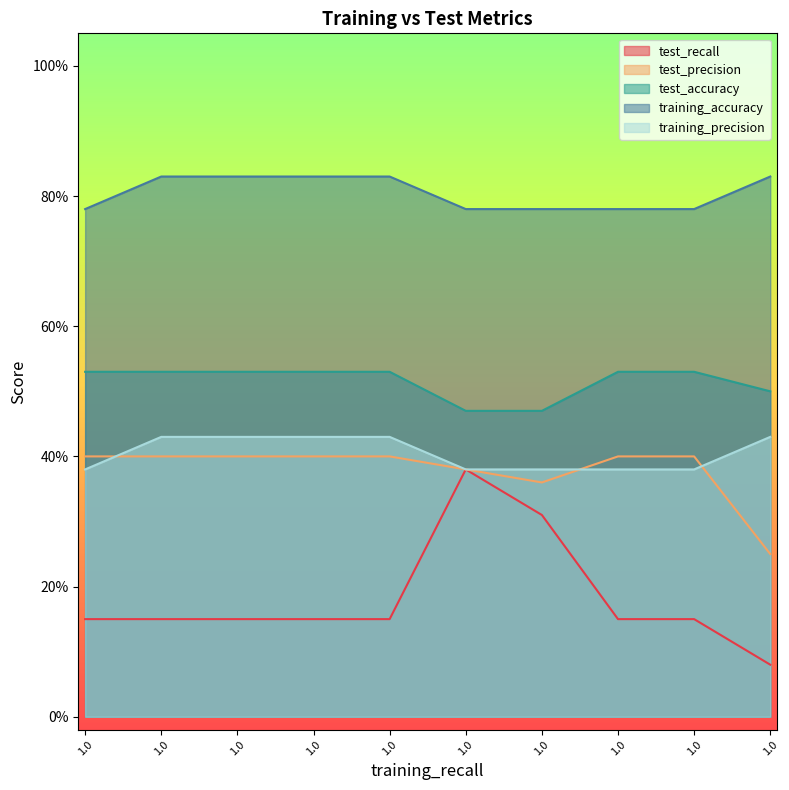

Does the chart have visible grid lines?

No